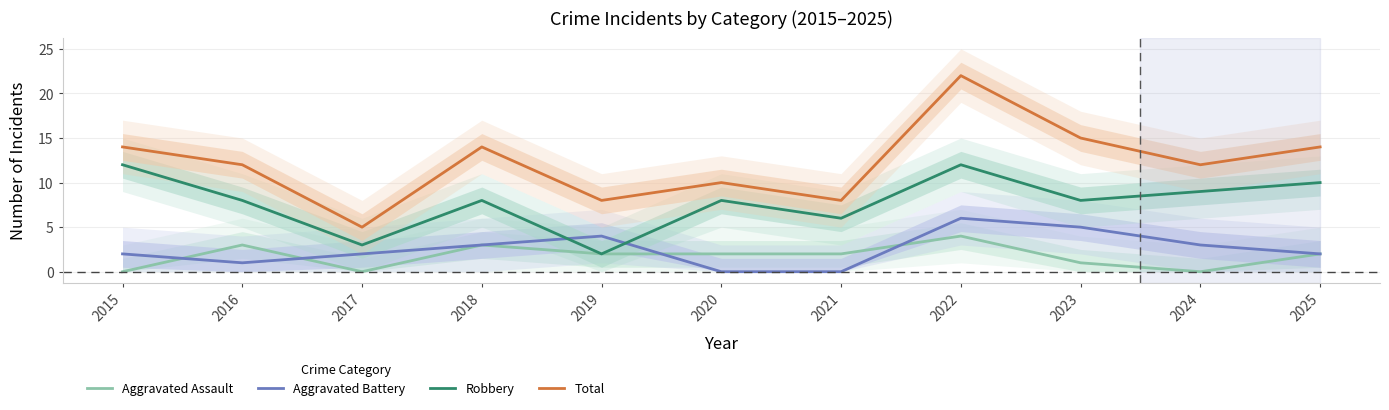

The value of Total at 2022 is 33. True or false?

False